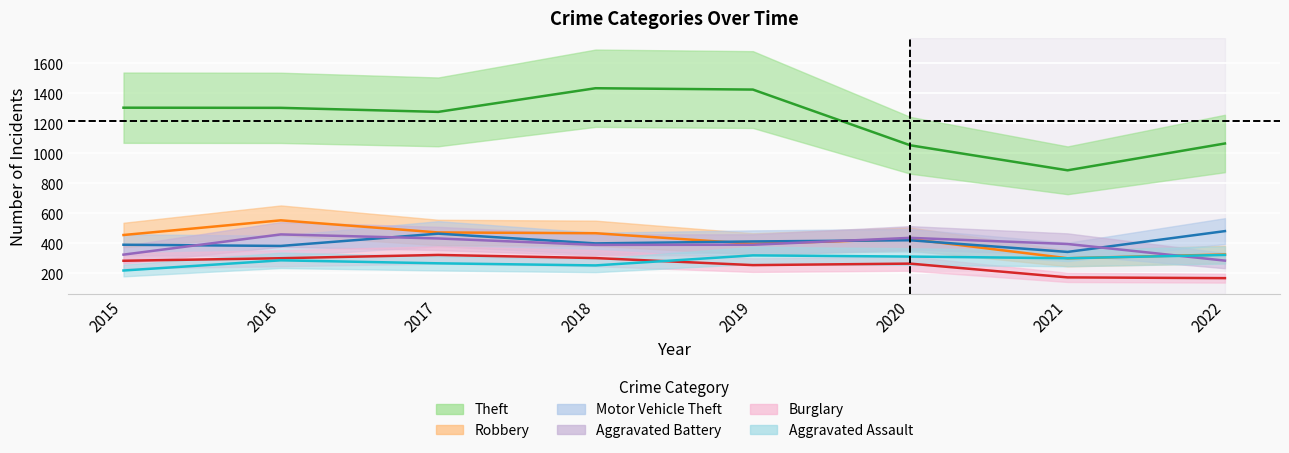

What is the approximate value of Burglary at 2020, to the nearest 50?

250